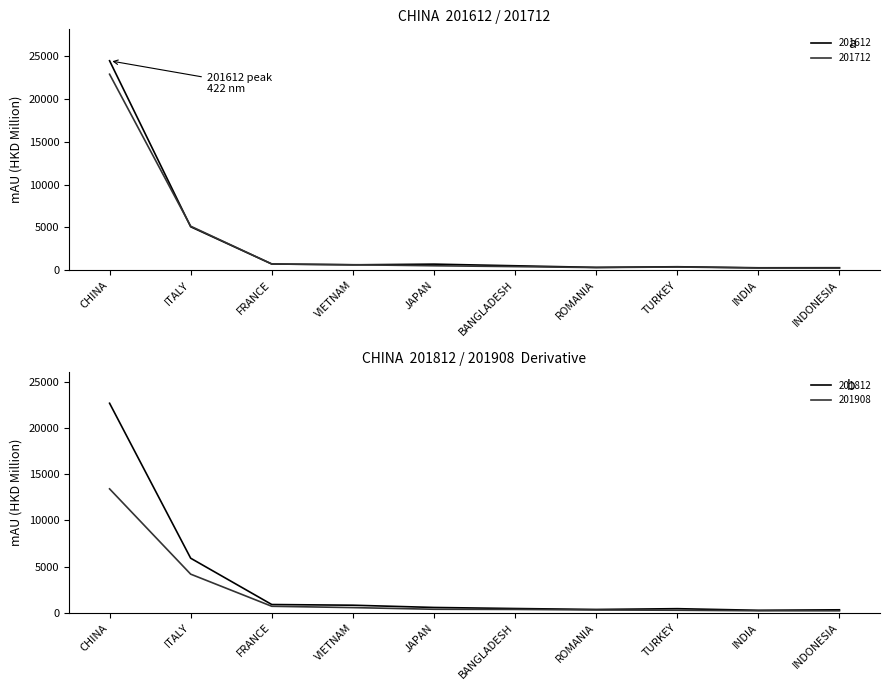

Where do 201612 and 201812 first cross each other?

CHINA and ITALY